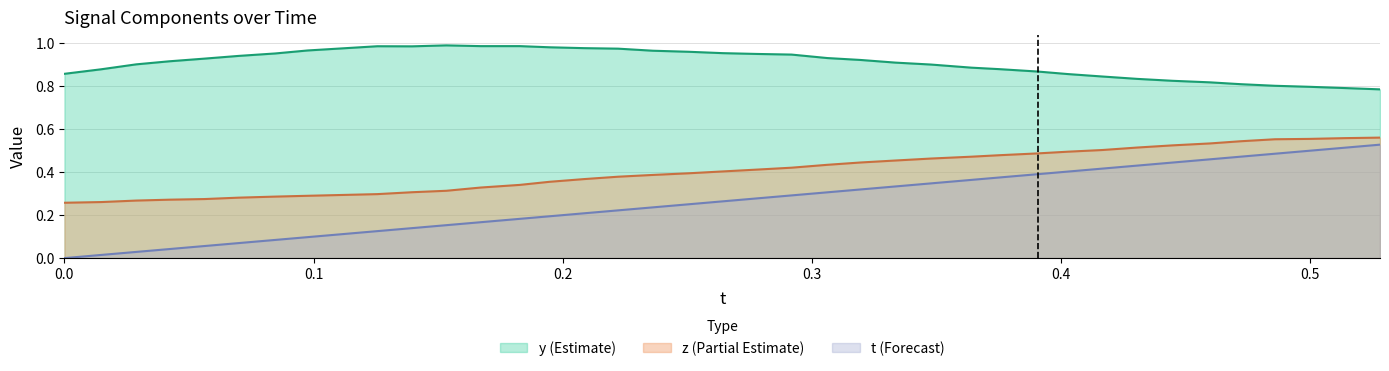

Which series has the widest spread of values?

t (Forecast)